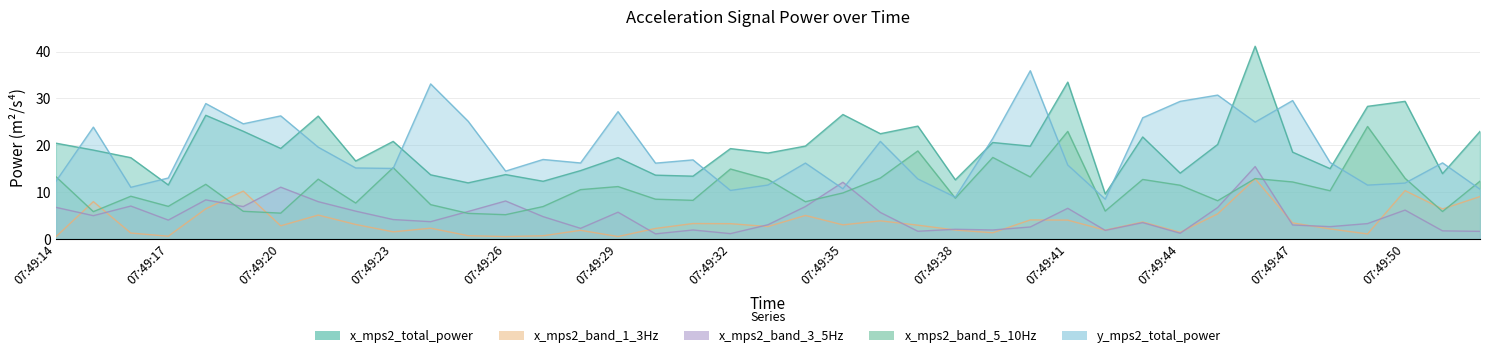

What is the sum of all x_mps2_band_3_5Hz values?

190.3